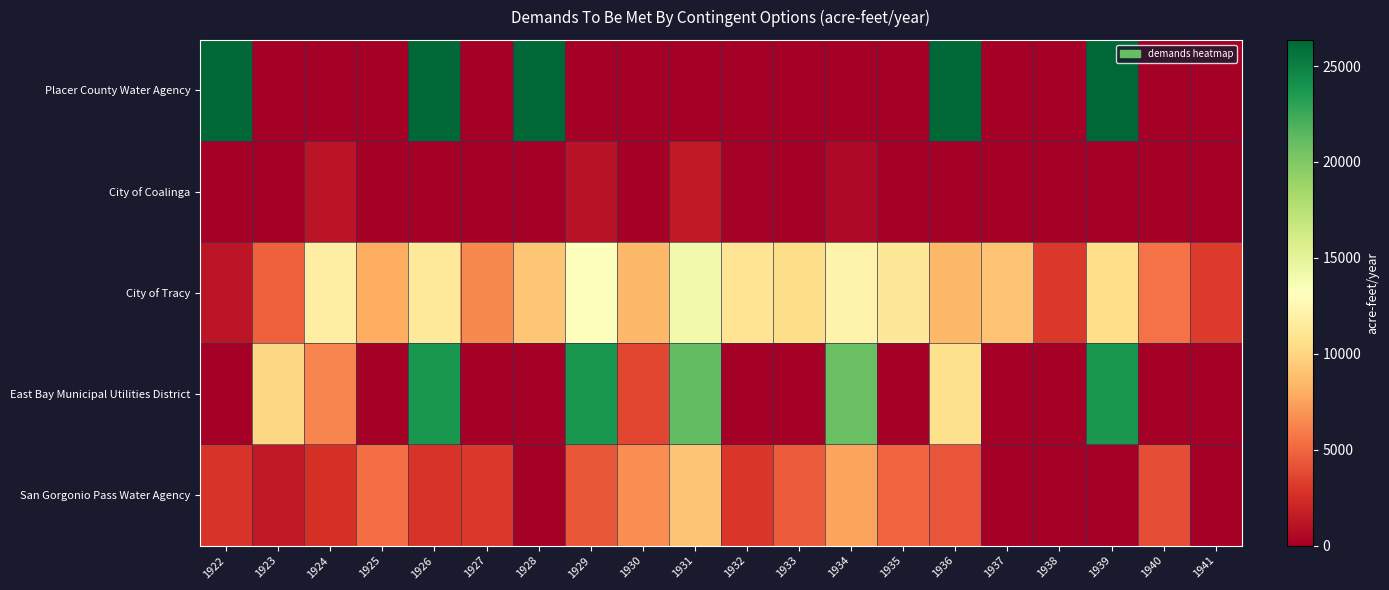

List the series in order of their peak value, lowest first.

City of Coalinga, San Gorgonio Pass Water Agency, City of Tracy, East Bay Municipal Utilities District, Placer County Water Agency